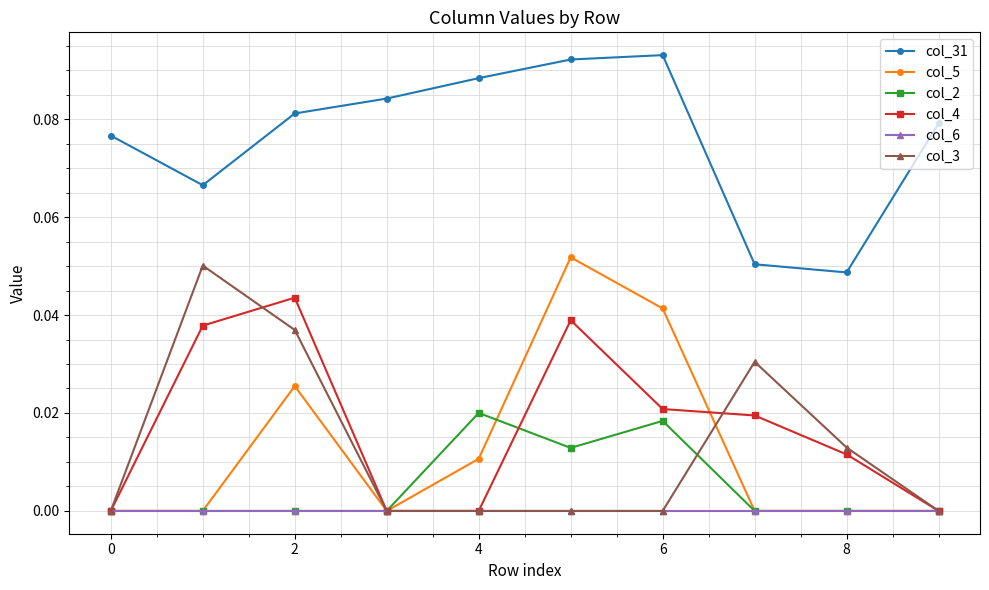

True or false: col_4 and col_31 intersect in this chart.

False